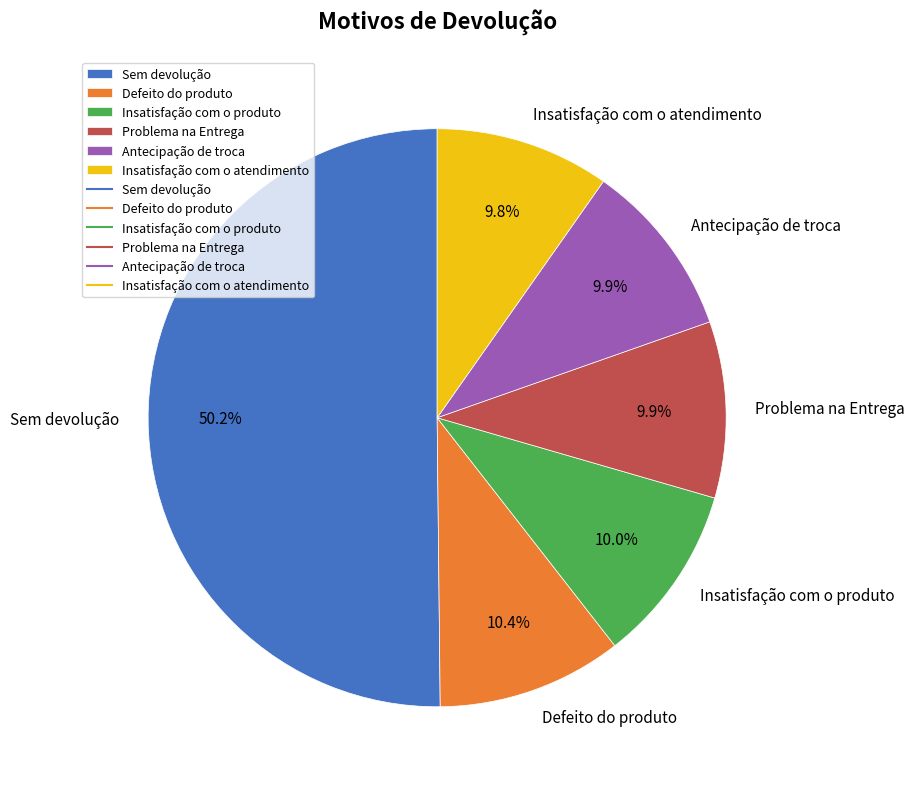

How many segments does this pie chart have?

6